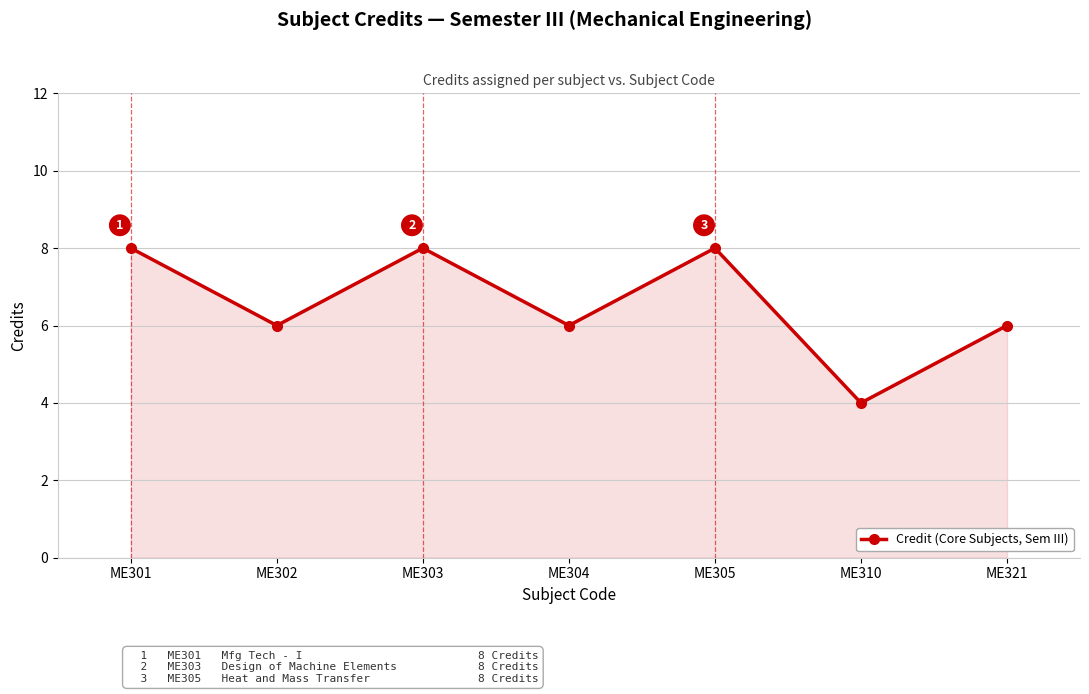

What is the maximum value shown in the chart?

8